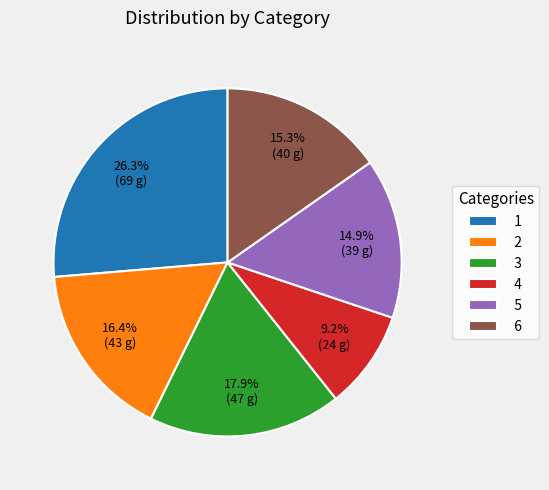

Does any single category account for the majority?

No